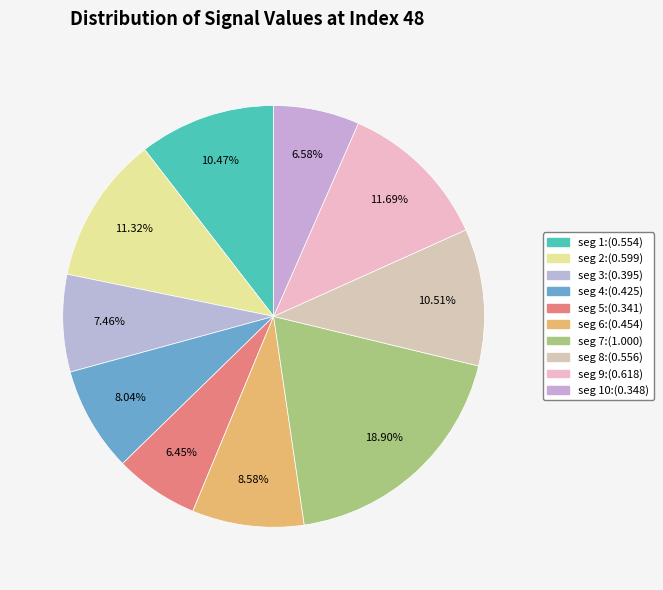

What is the largest slice in the pie chart?

signal segment 7